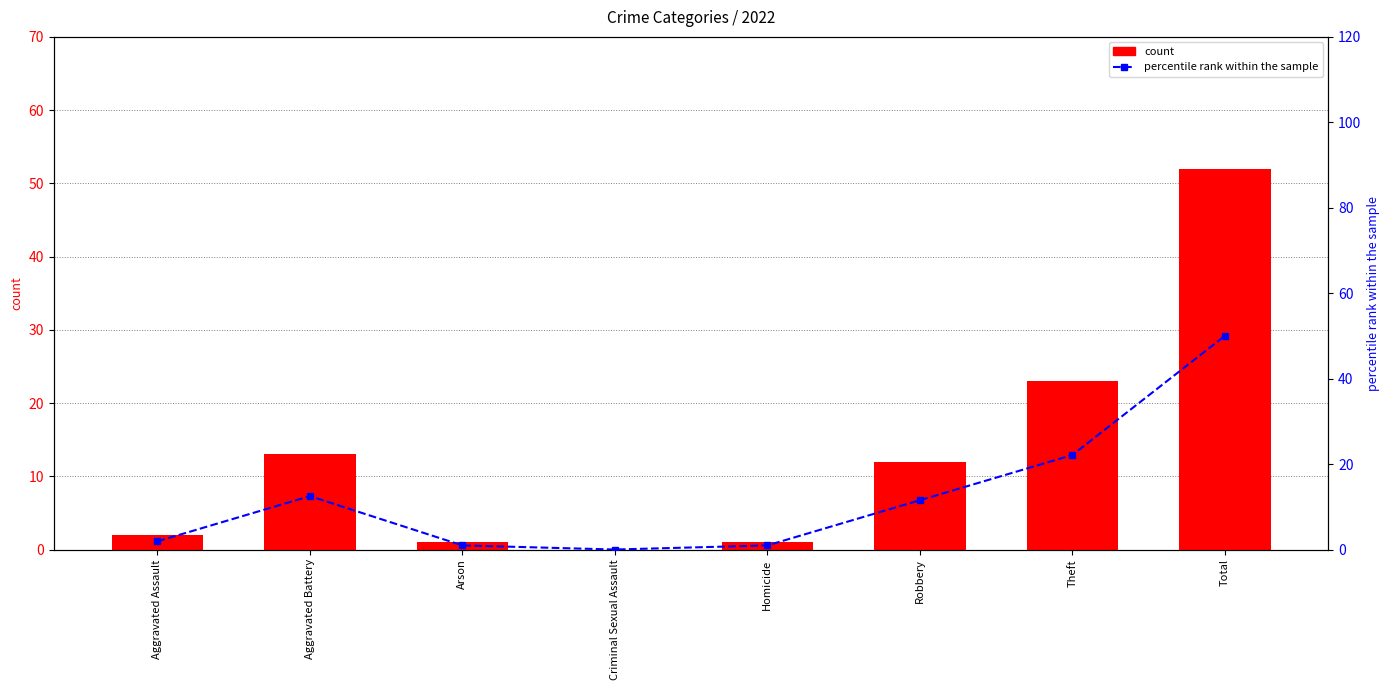

Which series has the largest range (max minus min)?

2022 count